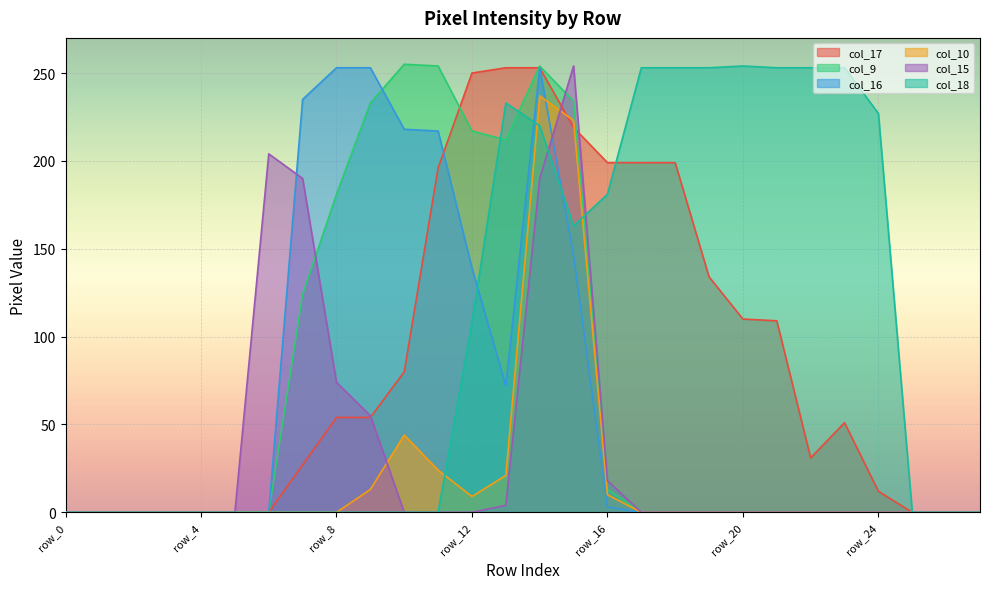

Count the number of categories in the chart.

28